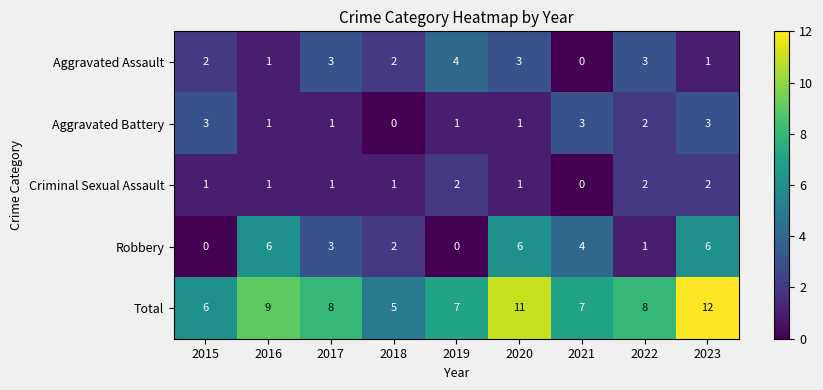

List the series in order of their peak value, highest first.

Total, Robbery, Aggravated Assault, Aggravated Battery, Criminal Sexual Assault